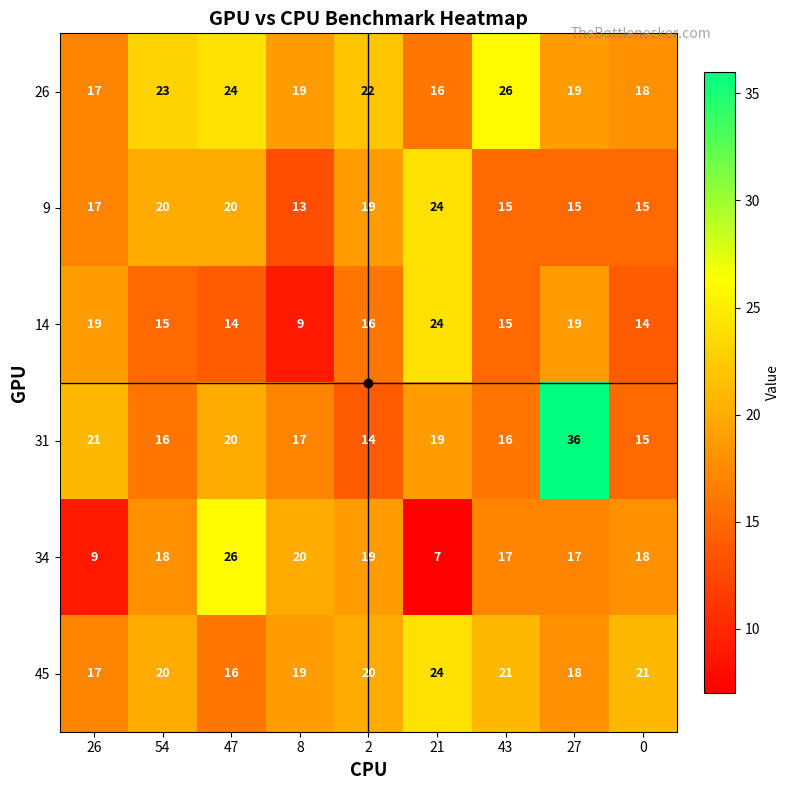

What is the difference between the 45 values at 2 and 47?

4